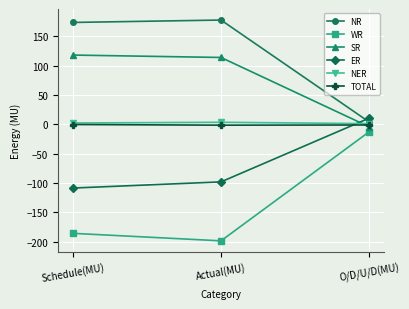

How many lines are shown in the chart?

6